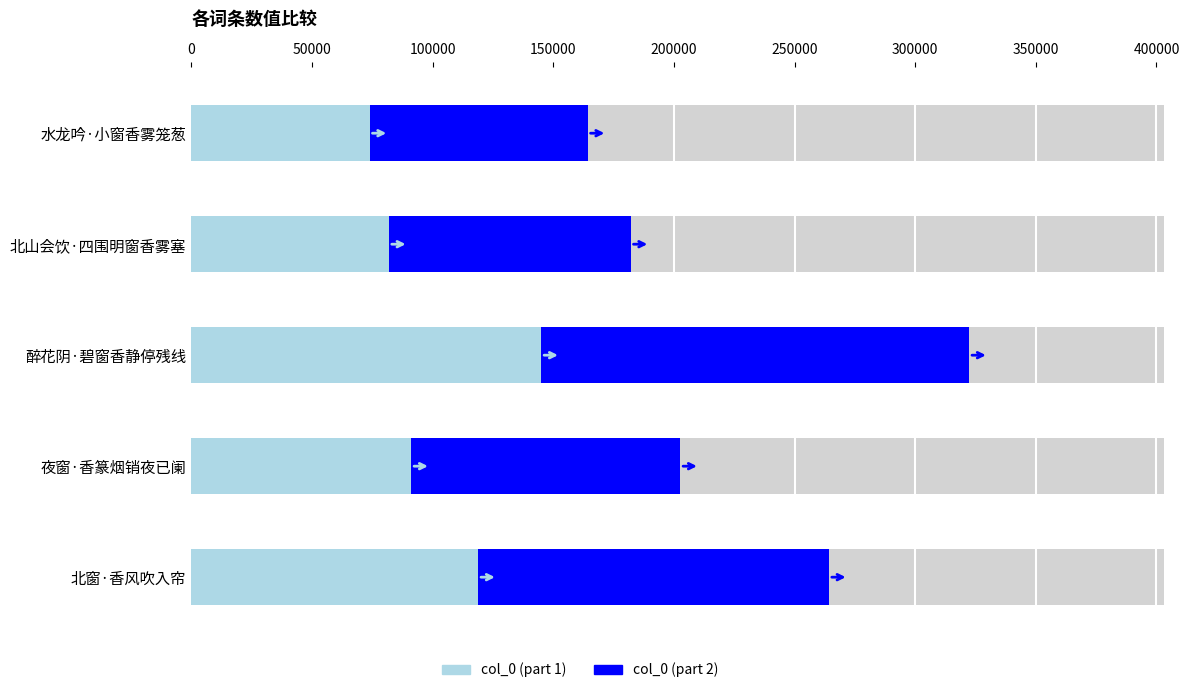

What is the difference between the maximum and minimum values?

158073